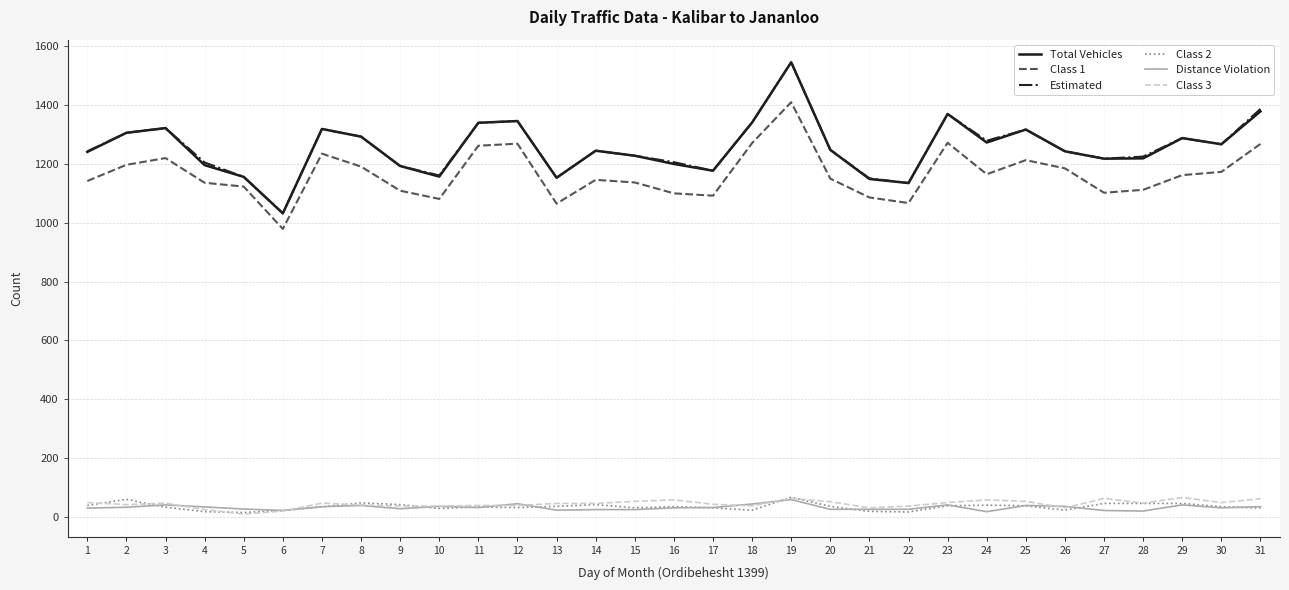

What is the highest value of the Class 1 series?

1410